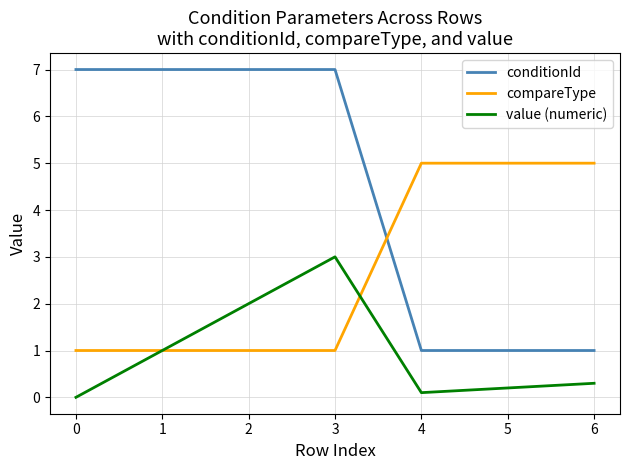

What is the total value across all series at 0?

8.0